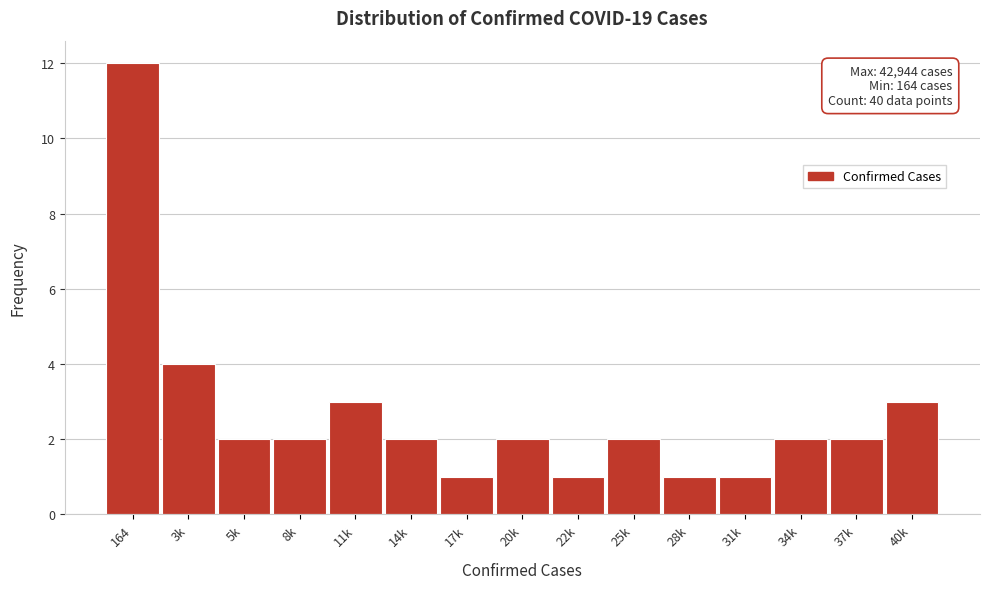

Reading right to left, what are all the values shown in this chart?

3	2	2	1	1	2	1	2	1	2	3	2	2	4	12